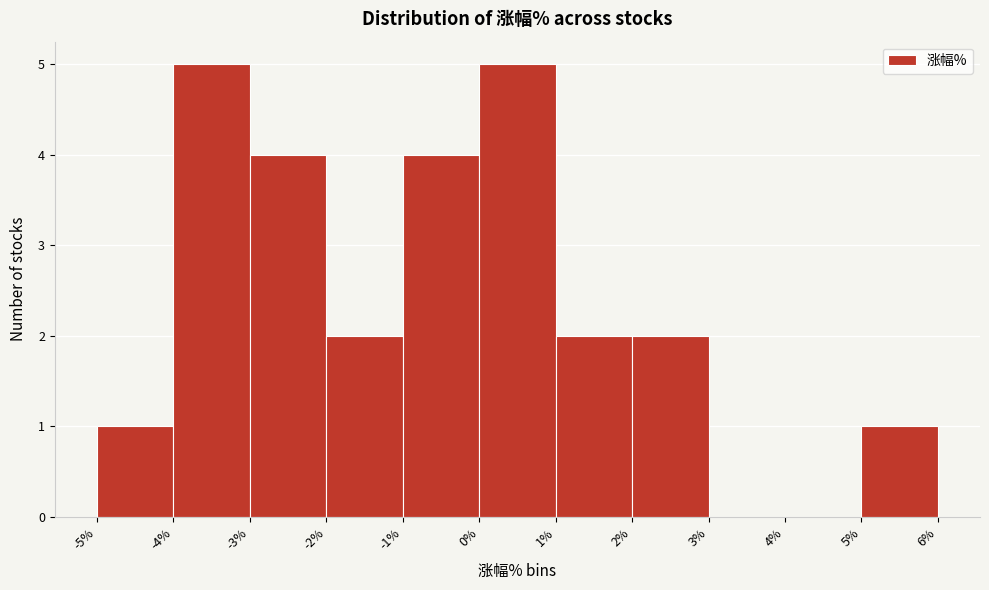

What is the height of the bar covering 5% to 6% on the x-axis? The values are not printed on the chart, so give them approximately, as read against the axis.

1